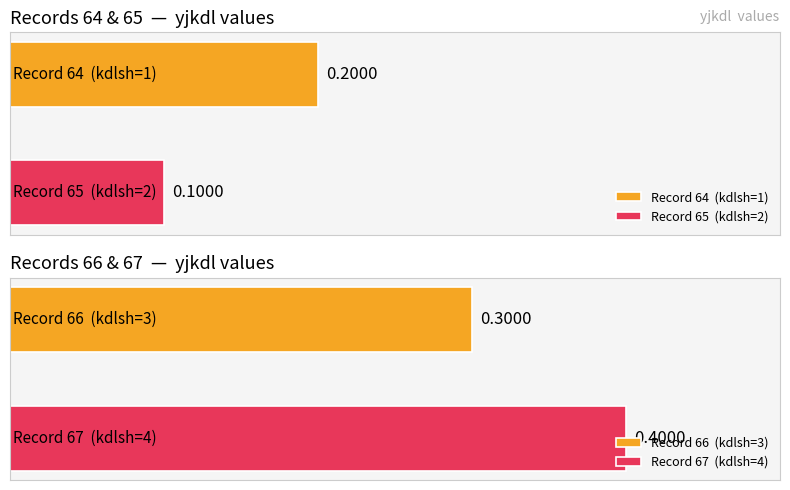

Which label corresponds to the largest value in the chart?

67